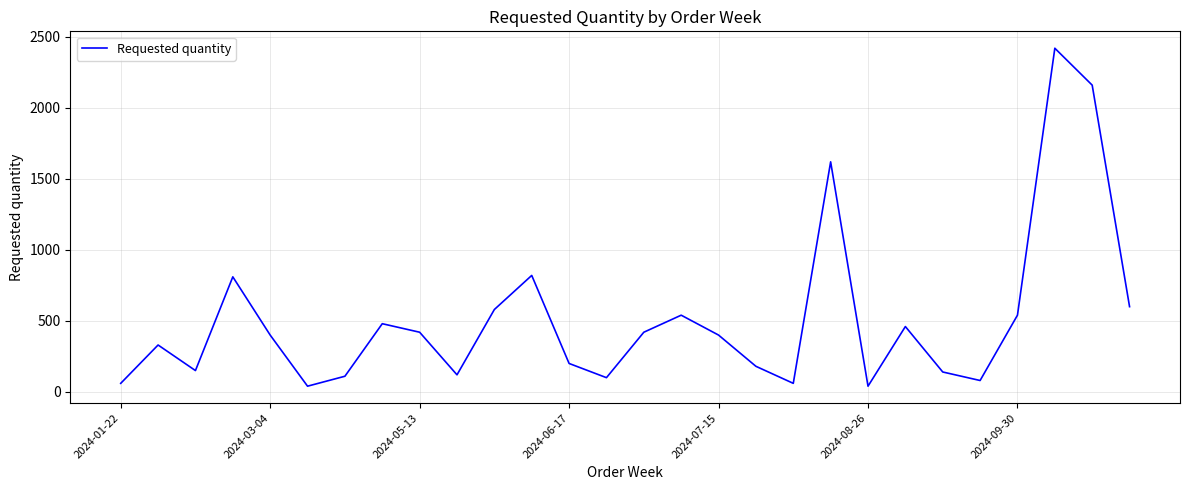

What is the difference between the maximum and minimum values?

2380